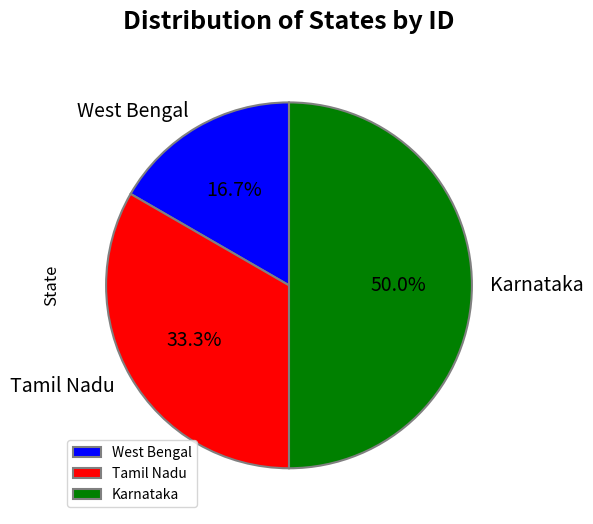

Approximately how many times larger is the value at Karnataka compared to Tamil Nadu?

1.5